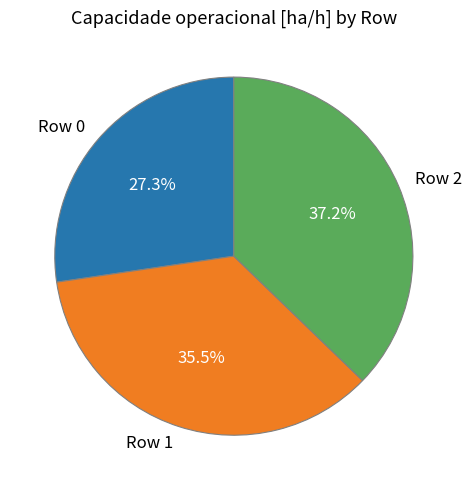

To the nearest percent, what is the average slice percentage?

33%